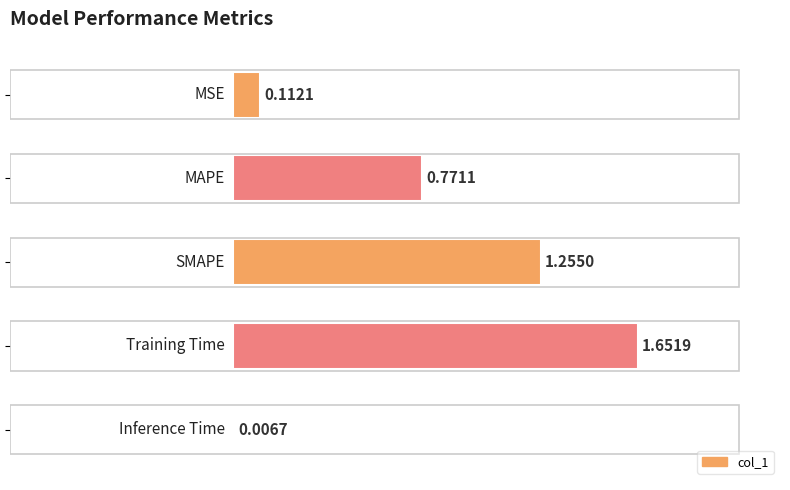

What is the sum of all values?

3.8